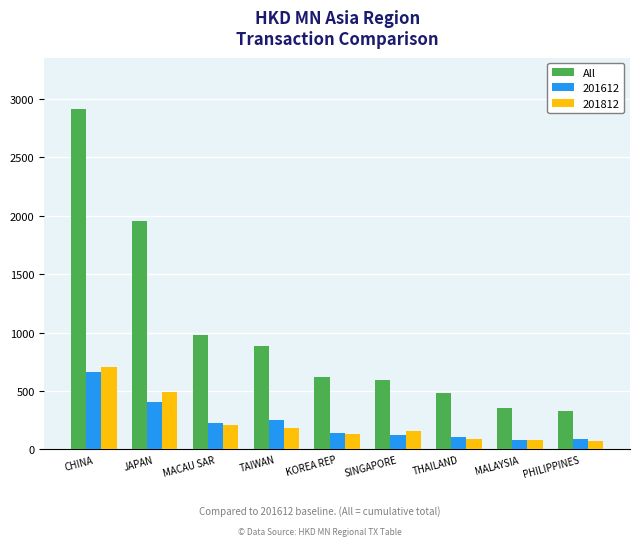

What is the difference between the 201812 values at MACAU SAR and PHILIPPINES?

137.9